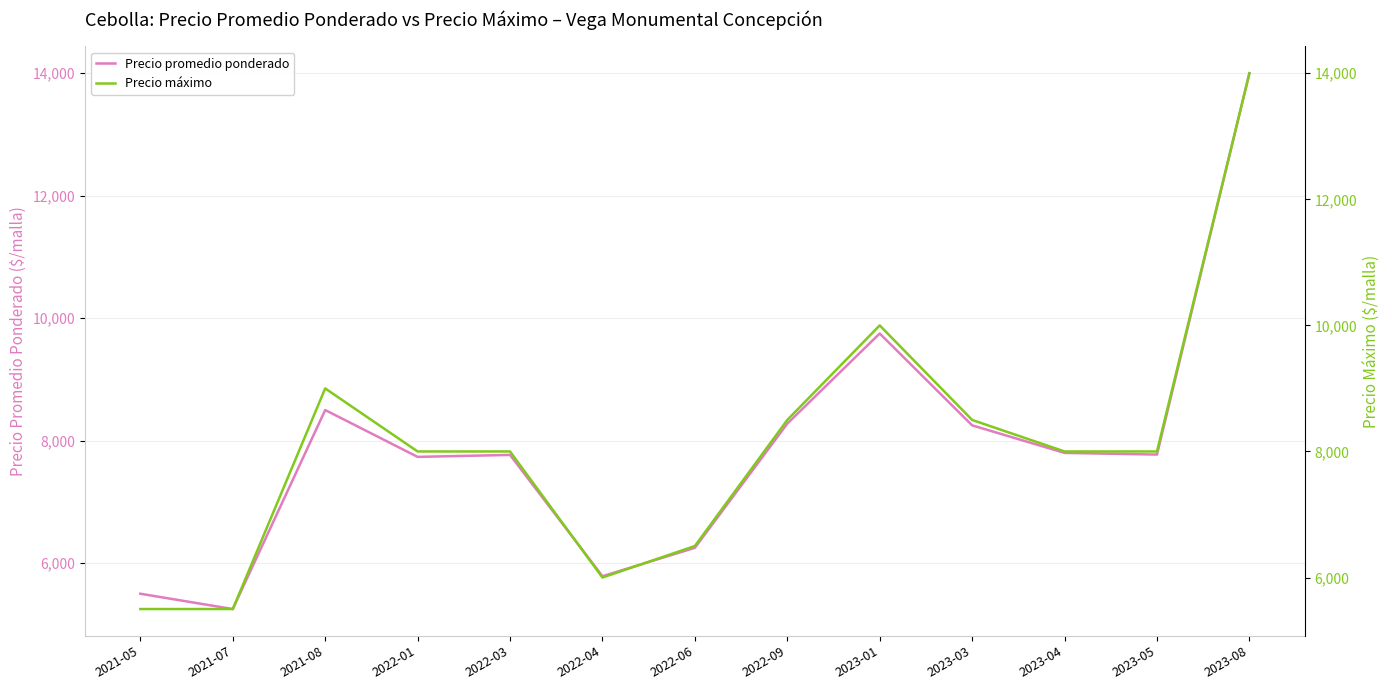

At which label does Precio promedio ponderado first exceed 7773?

2021-08